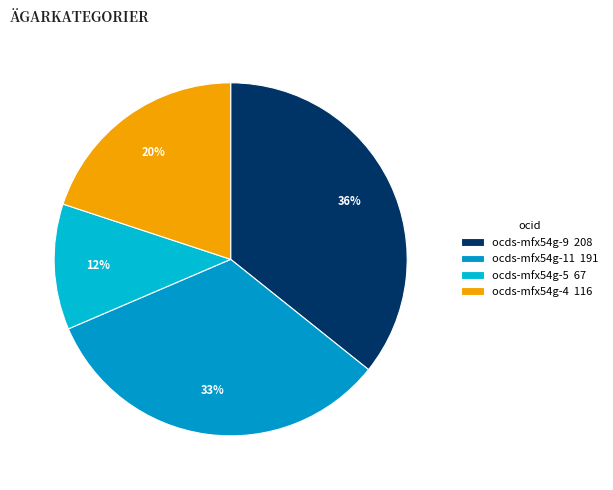

To the nearest percent, what is the difference between the largest and smallest slice percentages?

24%